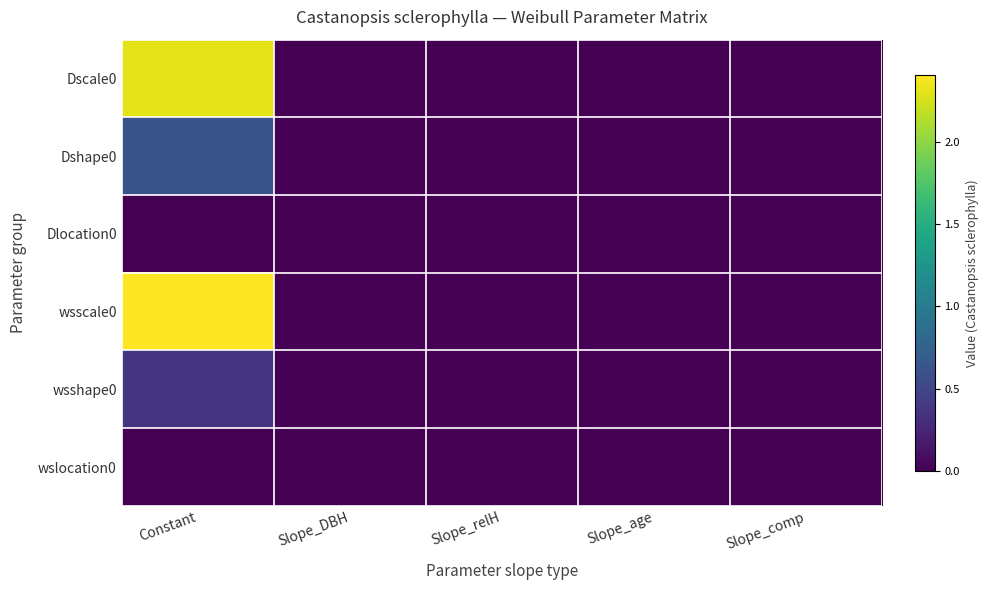

Reading left to right, extract all data points from this chart.

Dscale0: Constant=2.3	Slope_DBH=0.0	Slope_relH=0.0	Slope_age=0.0	Slope_comp=0.0
Dshape0: Constant=0.6	Slope_DBH=0.0	Slope_relH=0.0	Slope_age=0.0	Slope_comp=0.0
Dlocation0: Constant=0.0	Slope_DBH=0.0	Slope_relH=0.0	Slope_age=0.0	Slope_comp=0.0
wsscale0: Constant=2.4	Slope_DBH=0.0	Slope_relH=0.0	Slope_age=0.0	Slope_comp=0.0
wsshape0: Constant=0.4	Slope_DBH=0.0	Slope_relH=0.0	Slope_age=0.0	Slope_comp=0.0
wslocation0: Constant=0.0	Slope_DBH=0.0	Slope_relH=0.0	Slope_age=0.0	Slope_comp=0.0